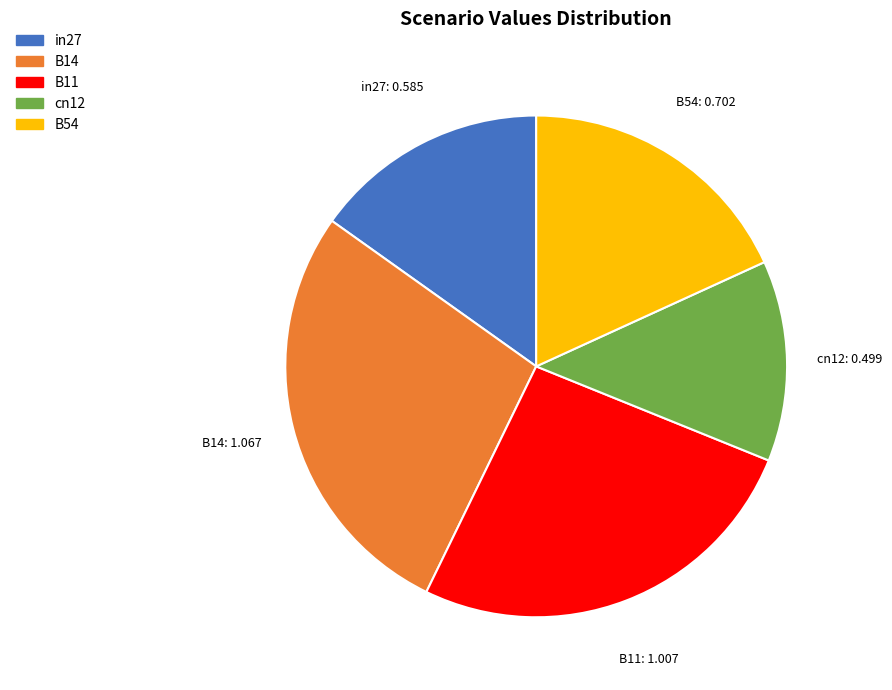

The B14 slice represents 37% of the pie. True or false?

False